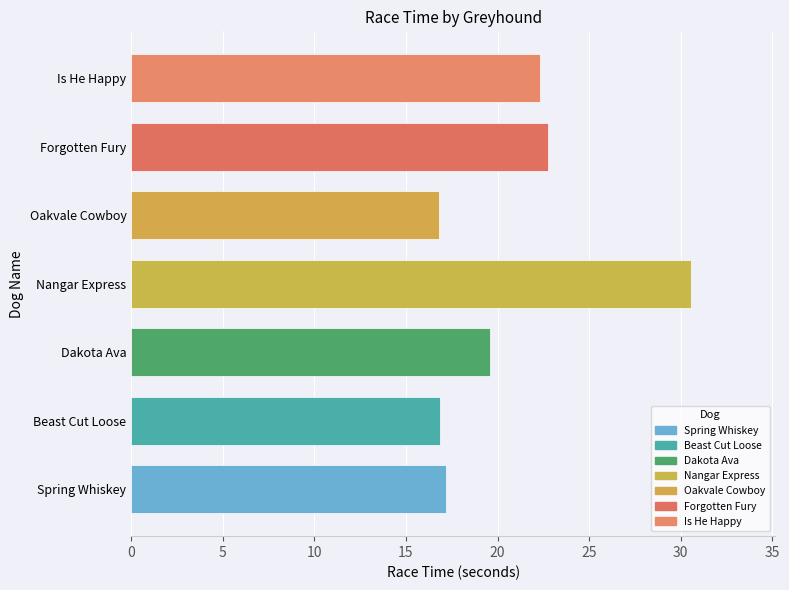

What is the change in value from Dakota Ava to Nangar Express?

+11.0